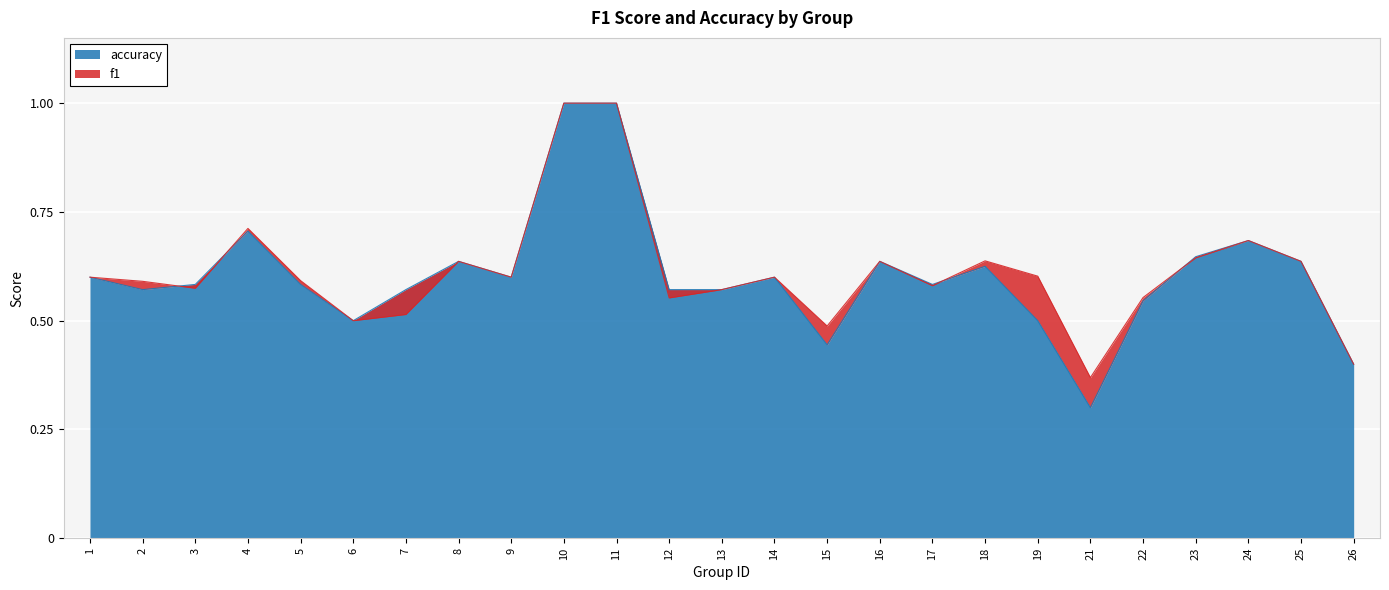

What is the maximum value for f1?

1.0